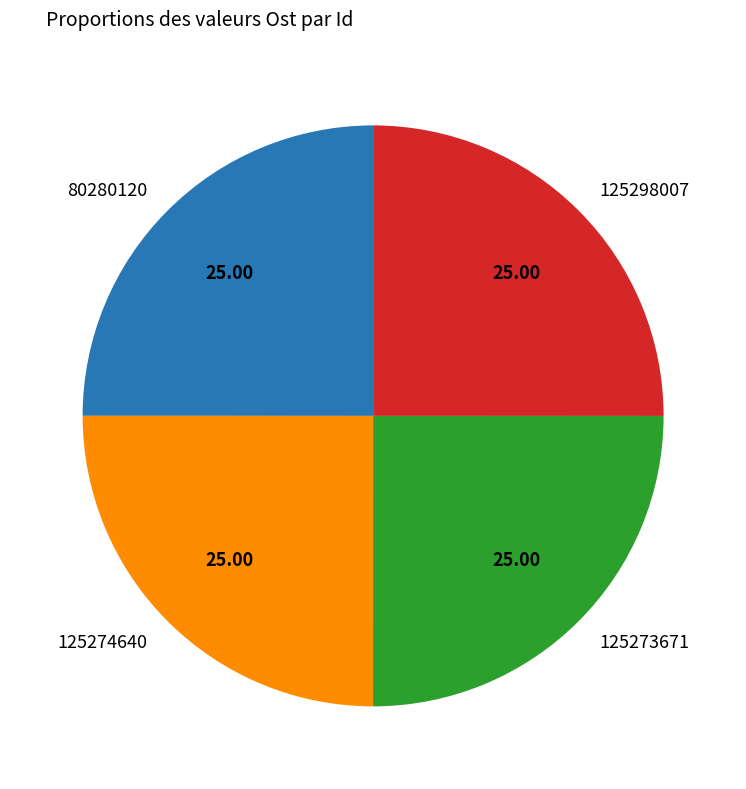

Does any single category account for the majority?

No